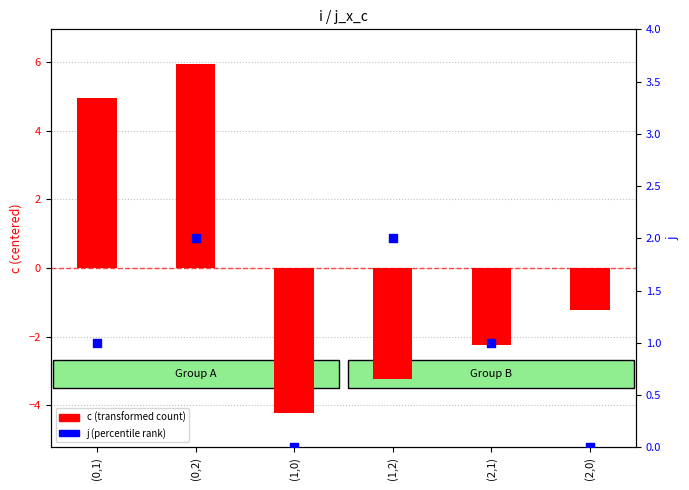

Which series contains the lowest Y value?

c (centered)